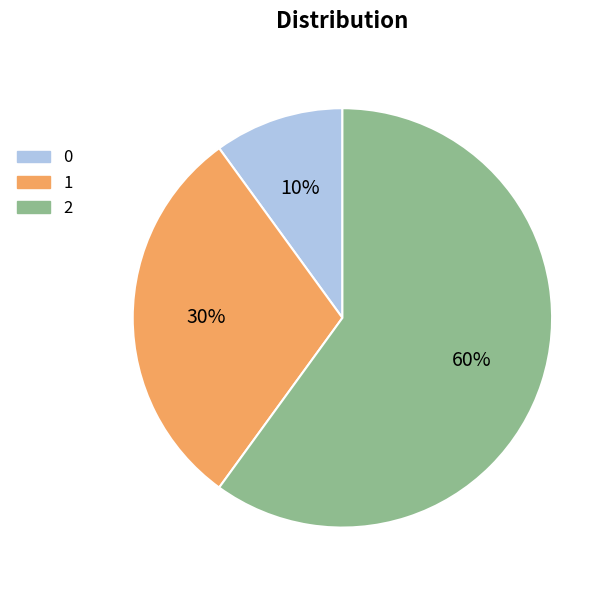

Combined, do 0 and 1 account for over 50%?

No